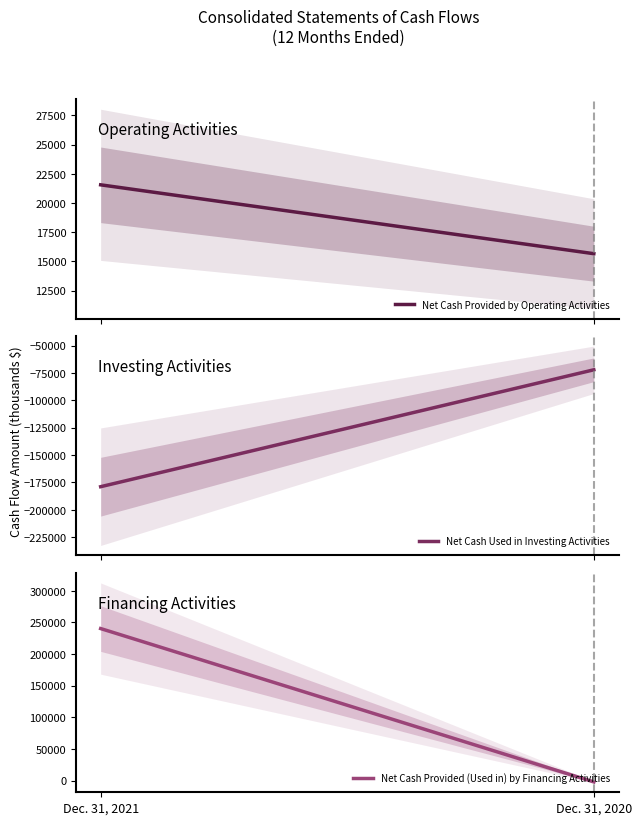

What is the difference between the highest and lowest values at Dec. 31, 2021?

419248